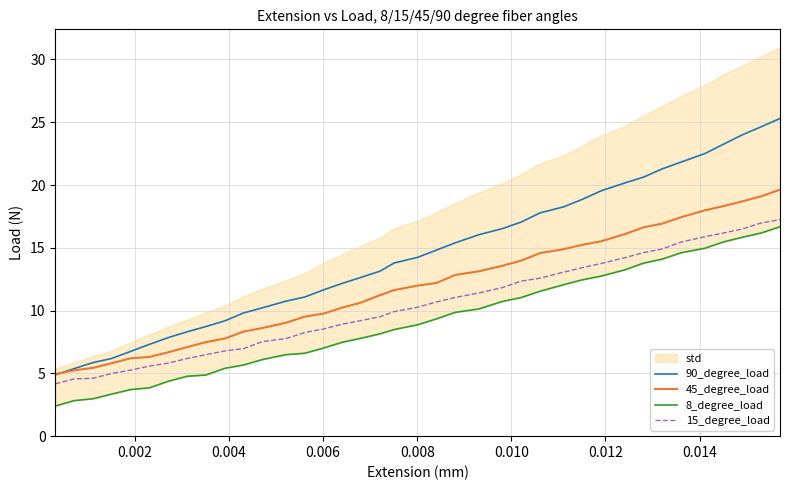

True or false: 15_degree_load and 45_degree_load intersect in this chart.

False